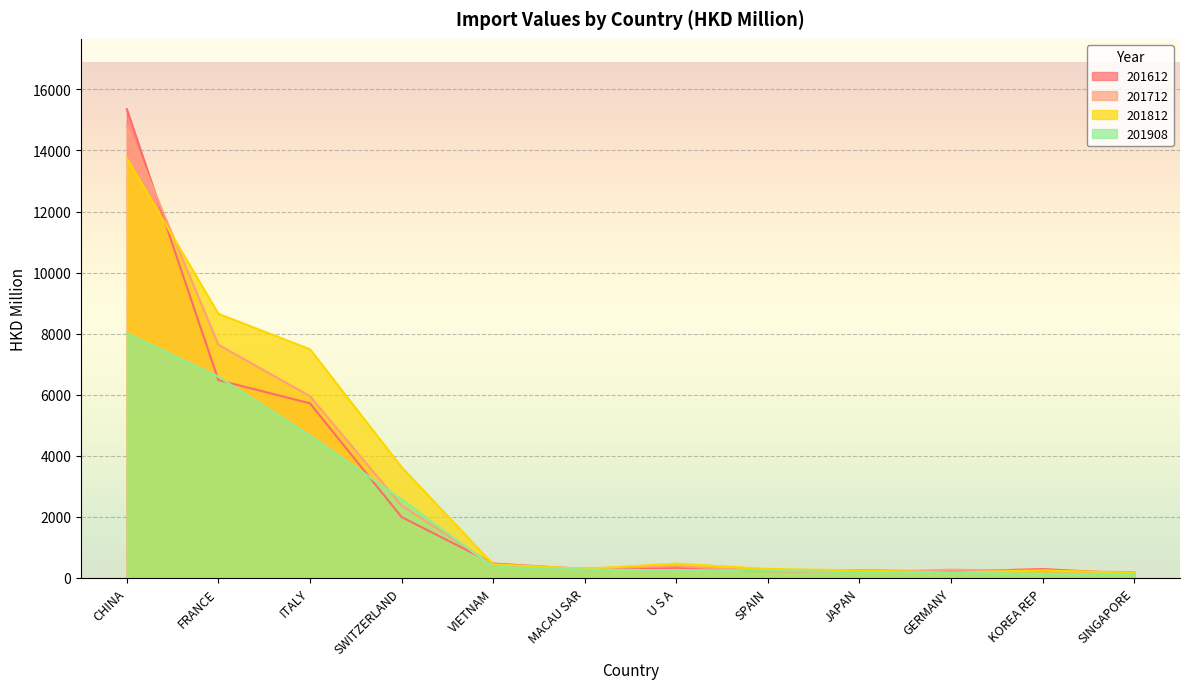

What is the sum of all 201908 values?

23595.5